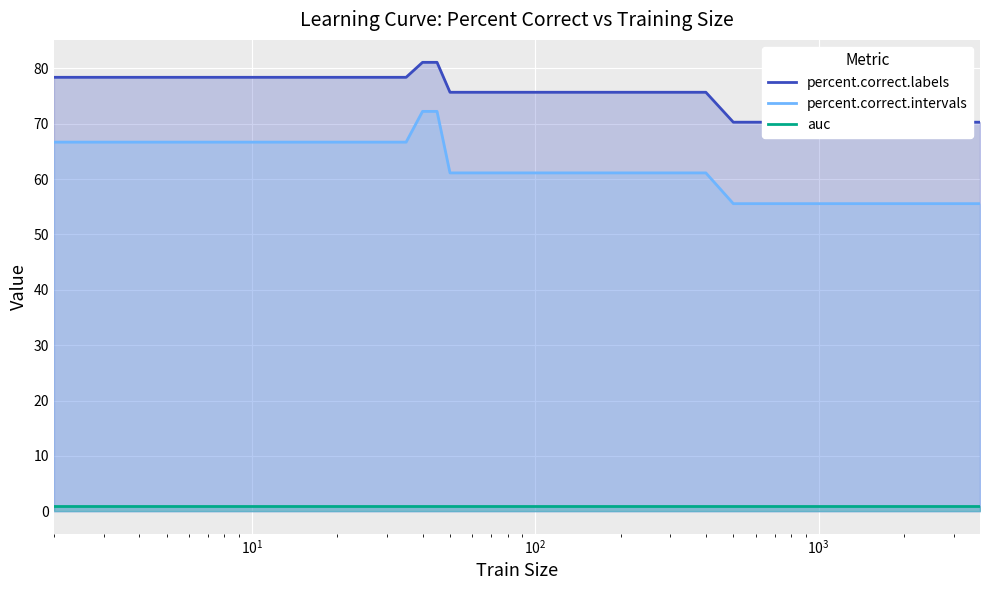

True or false: percent.correct.intervals and auc cross at least once.

False